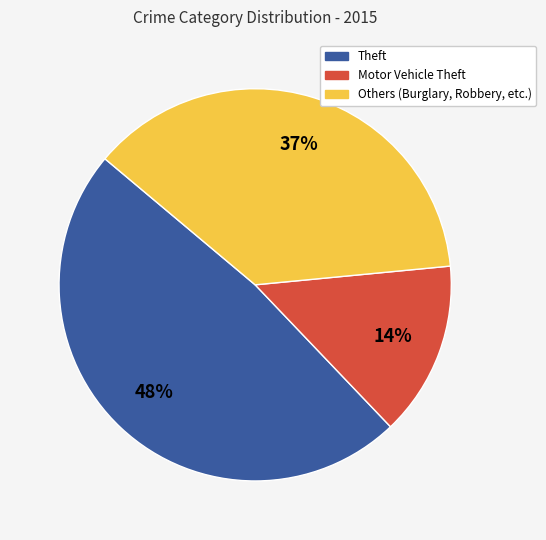

Is there any slice that represents more than half of the pie?

No